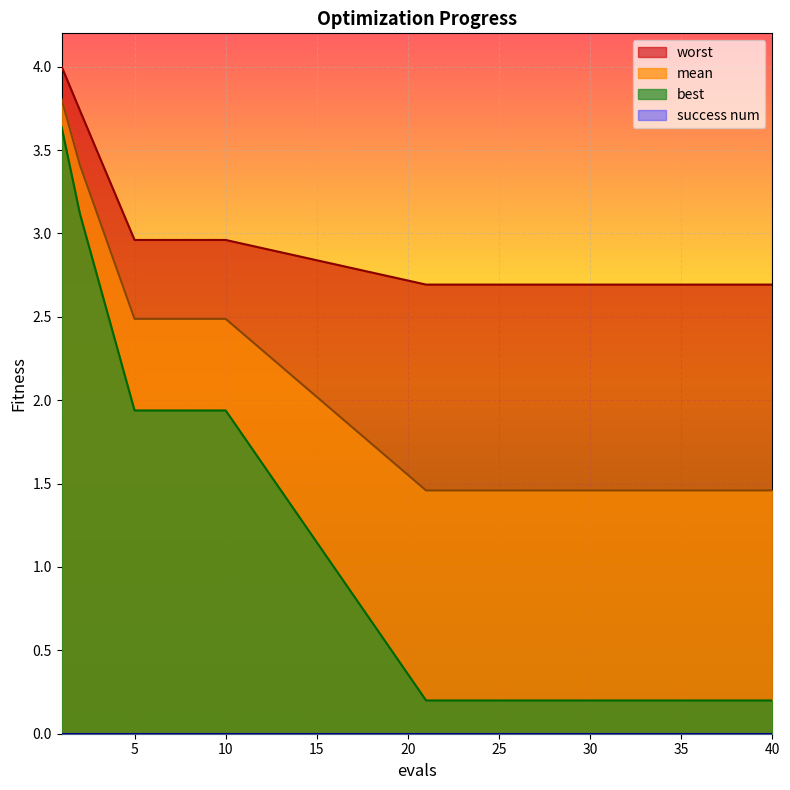

True or false: best has a value of 0.1 at 30.

False